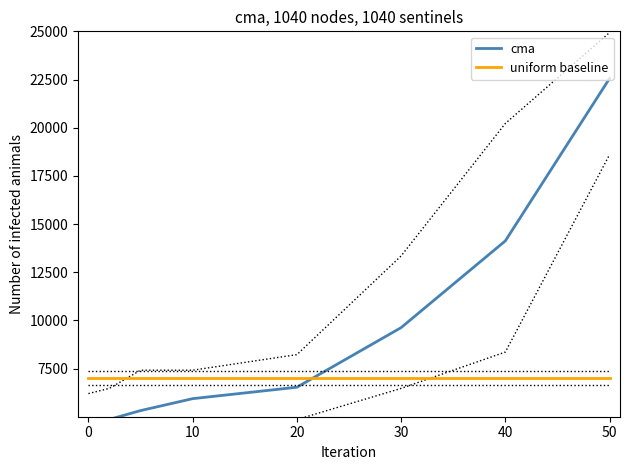

Which series has the largest total across all categories?

cma